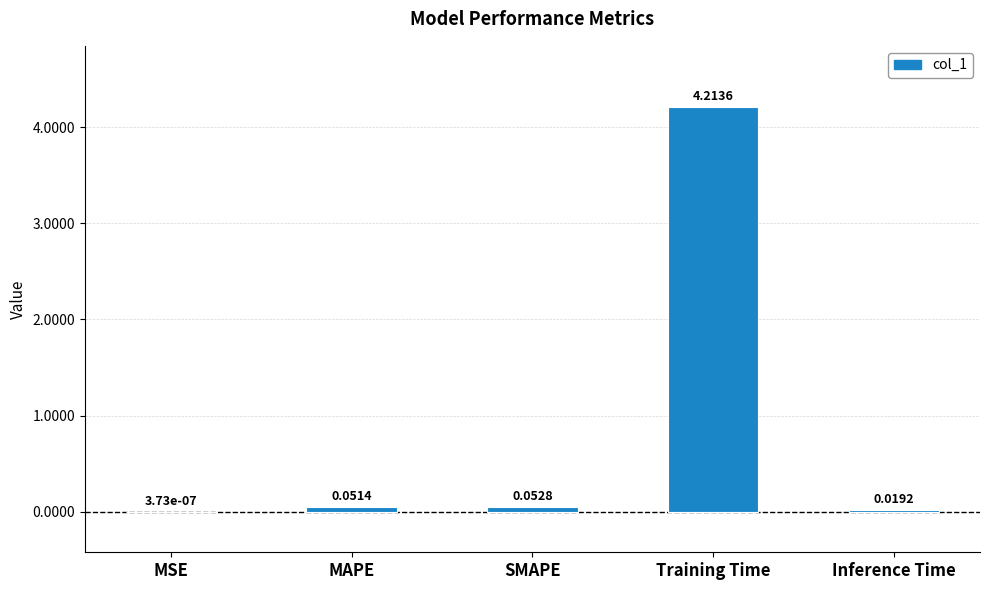

At which label is the value closest to 2?

SMAPE